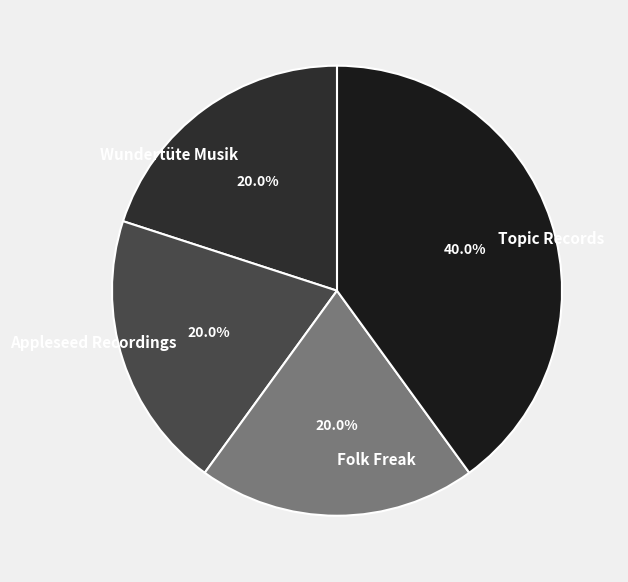

What is the total percentage of Appleseed Recordings and Folk Freak?

40.0%